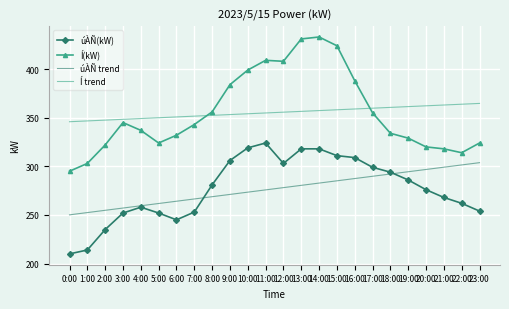

What is the total value across all series at 0:00?

1101.0